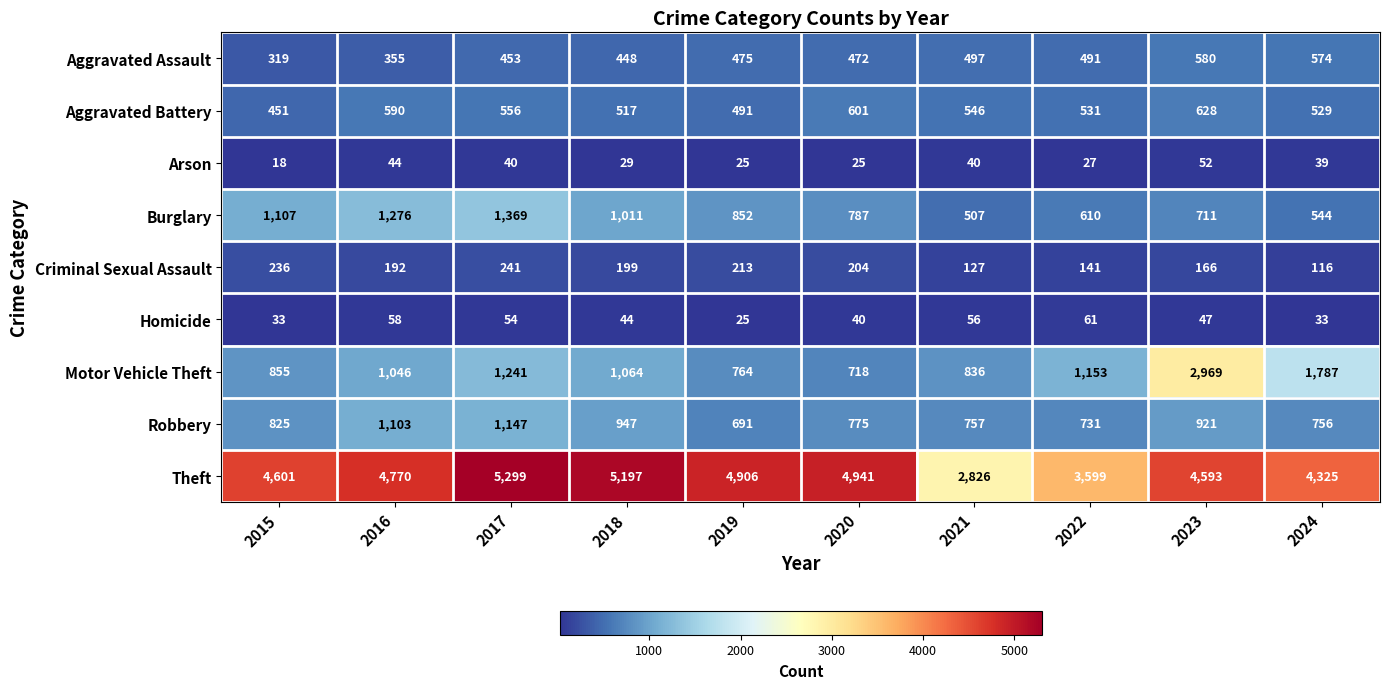

What is the smallest value displayed?

18